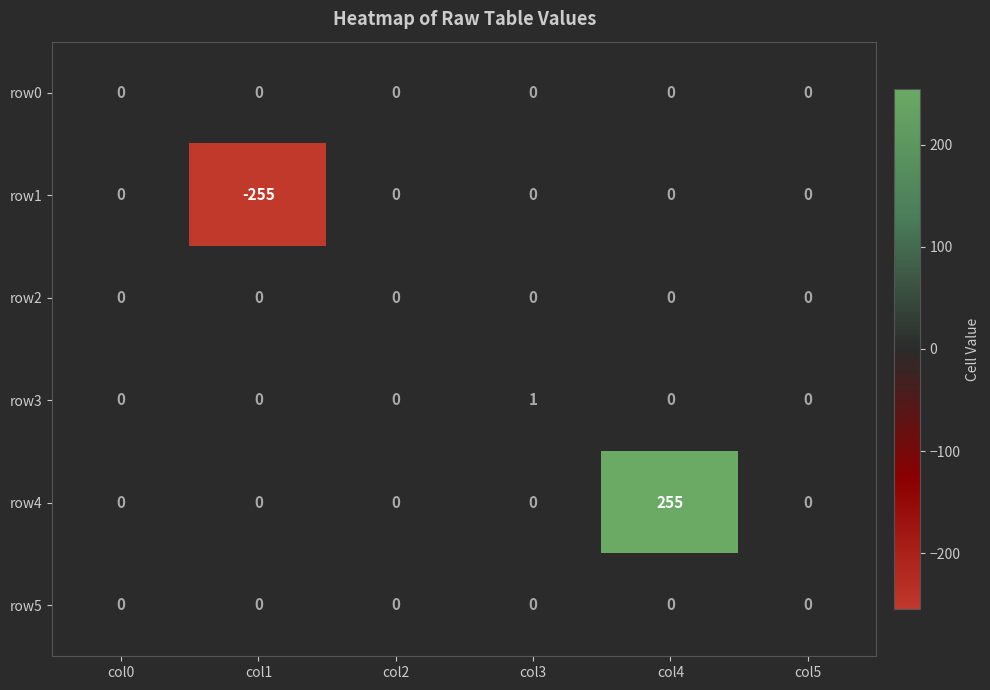

What is the smallest value displayed?

-255